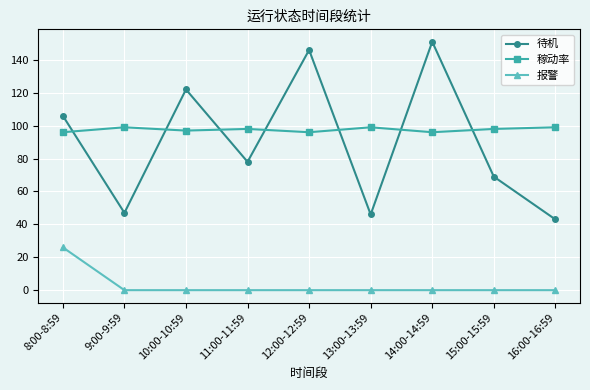

What is the difference between the second highest and minimum values in the 待机 series?

103